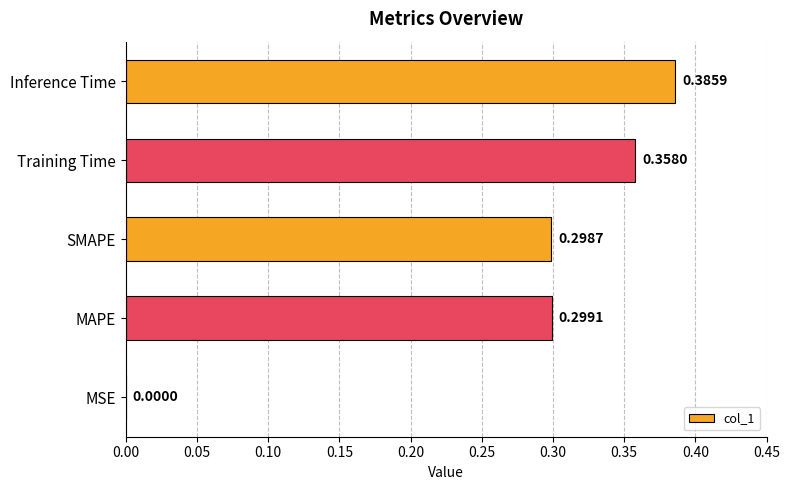

Count the number of categories in the chart.

5